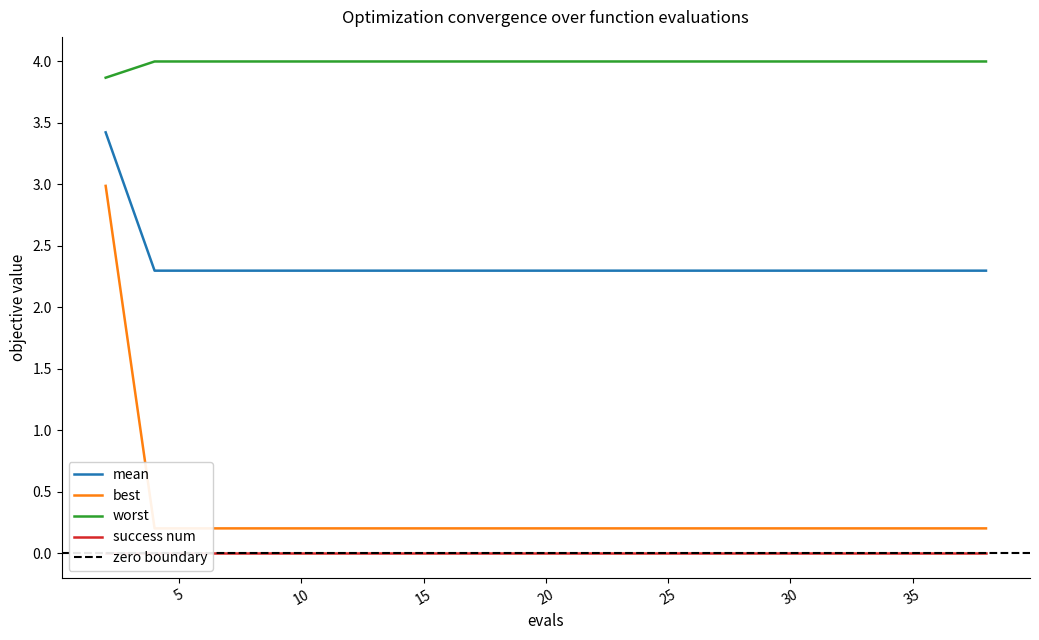

Which category has the lowest value in the best series?

4